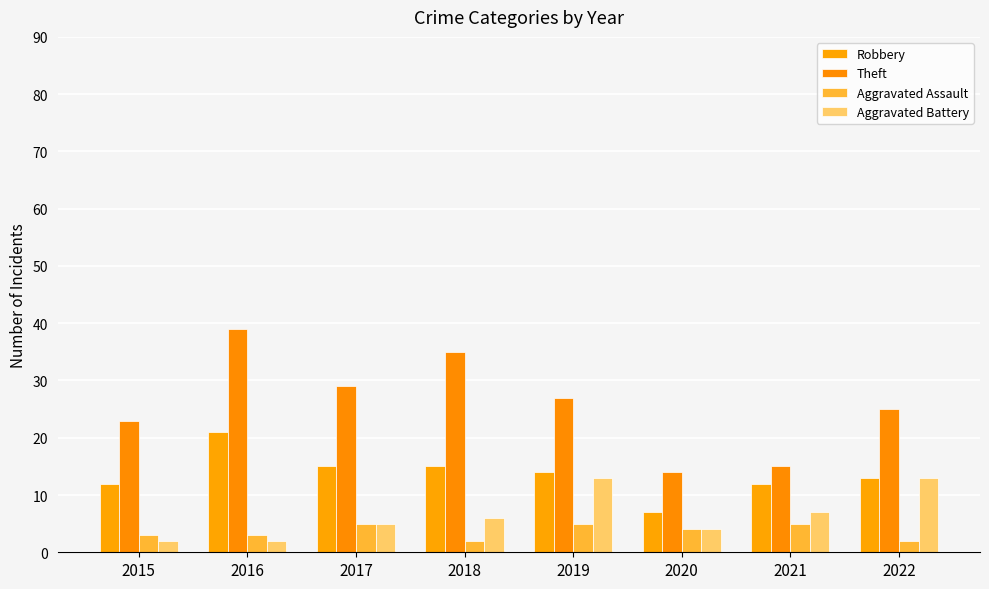

Which category has the highest value across all series?

2016